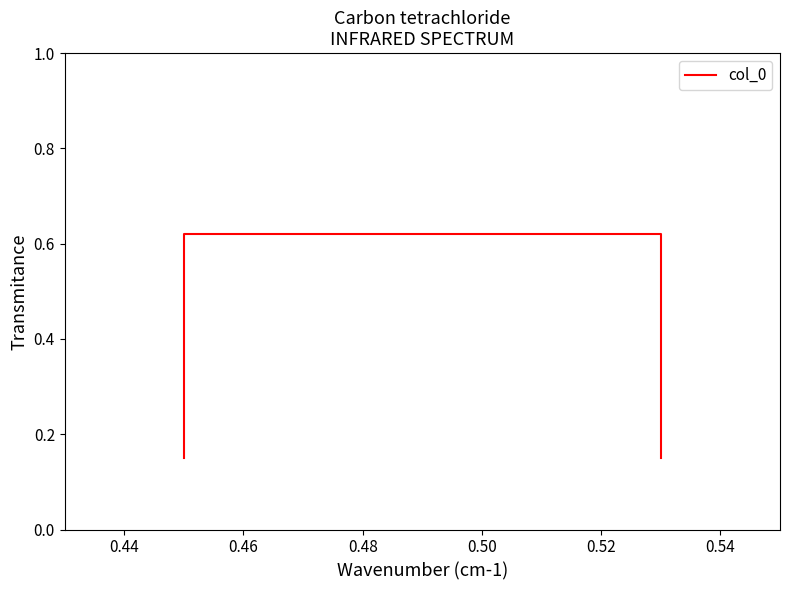

Reading left to right, list all the values displayed in this chart.

0.1	0.6	0.6	0.1